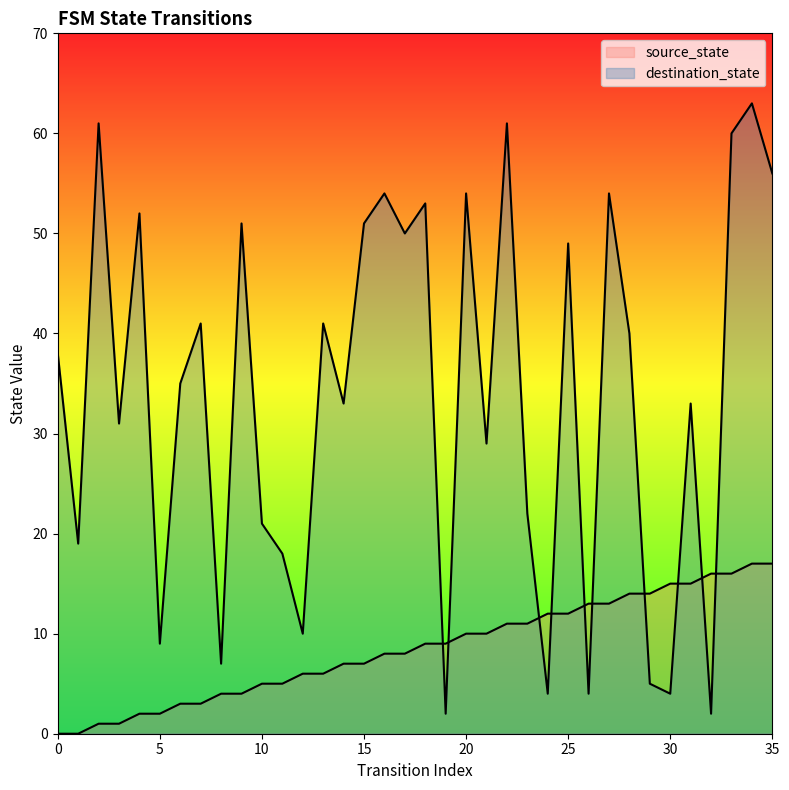

Where do source_state and destination_state first cross each other?

18 and 19